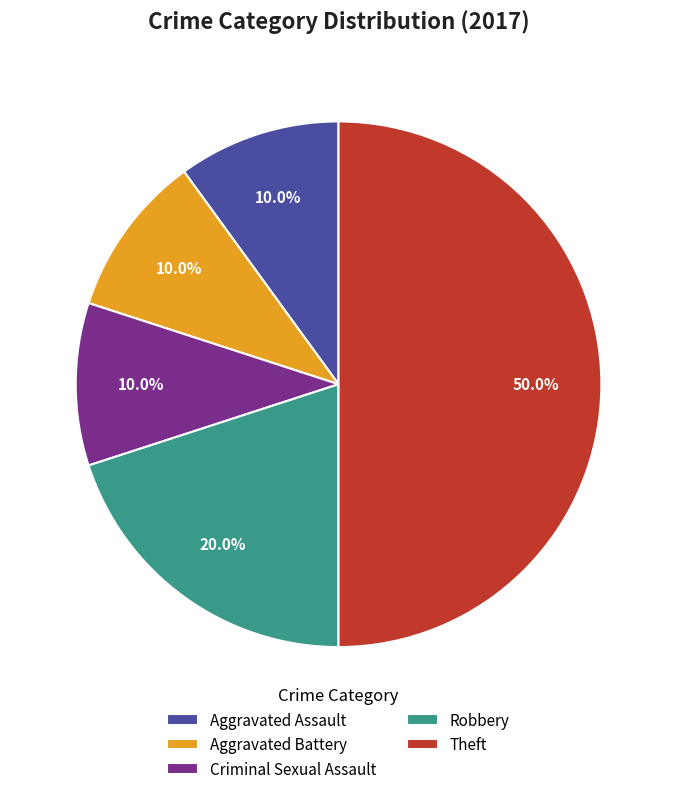

Is Criminal Sexual Assault the majority of the pie?

No